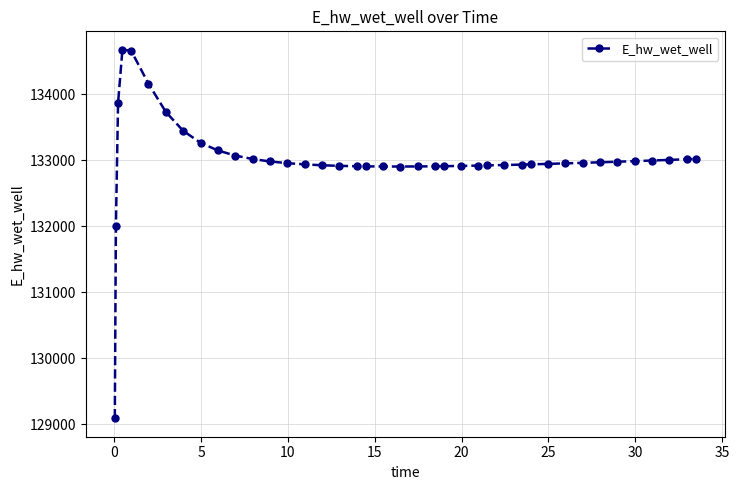

What is the sum of all values?

5320564.8